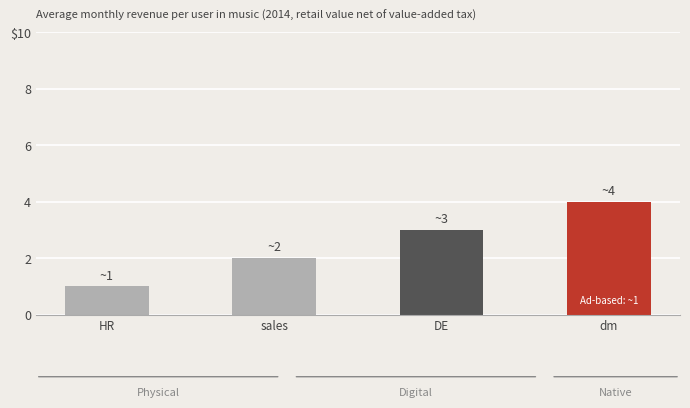

Reading left to right, transcribe all the data shown in this chart.

HR=1	sales=2	DE=3	dm=4